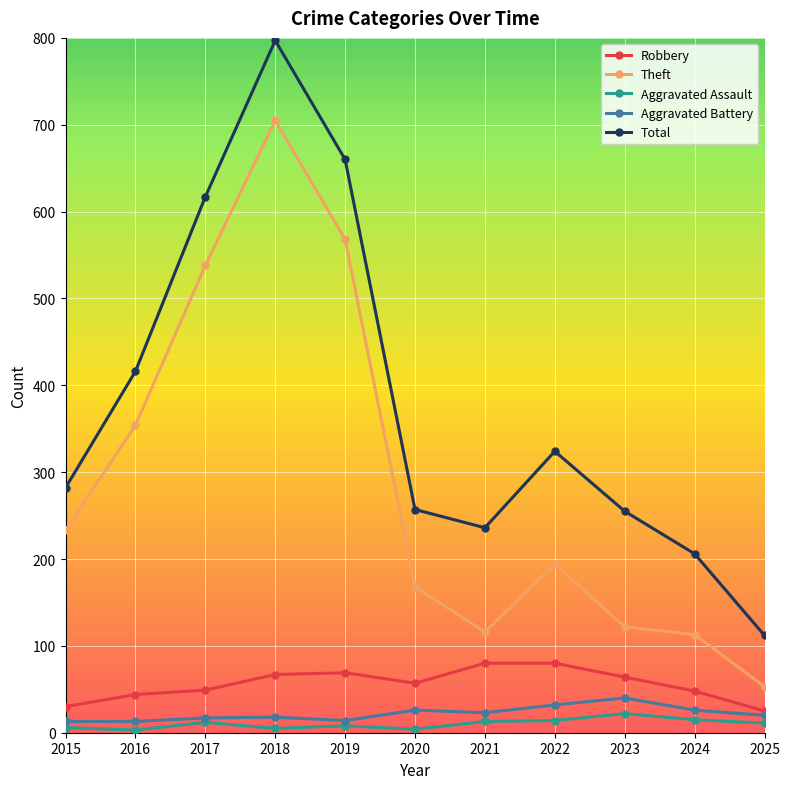

What is the value of the Aggravated Assault point at the 10th from the left?

15